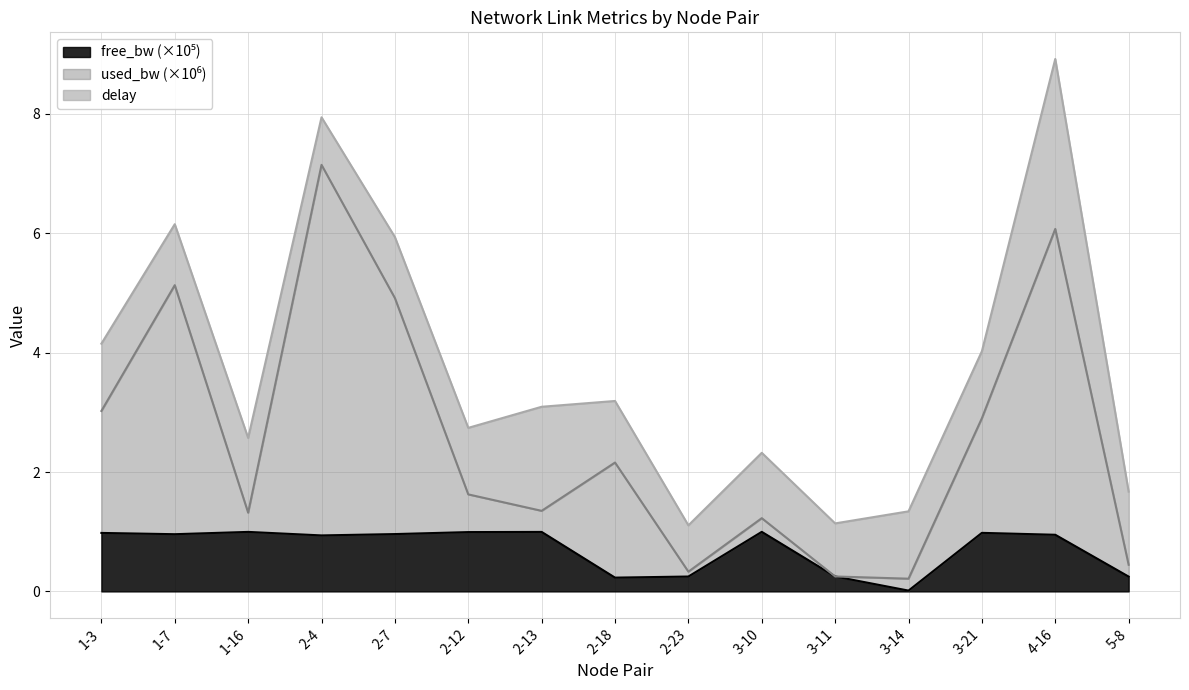

What is the total value across all series at 3-21?

4.0